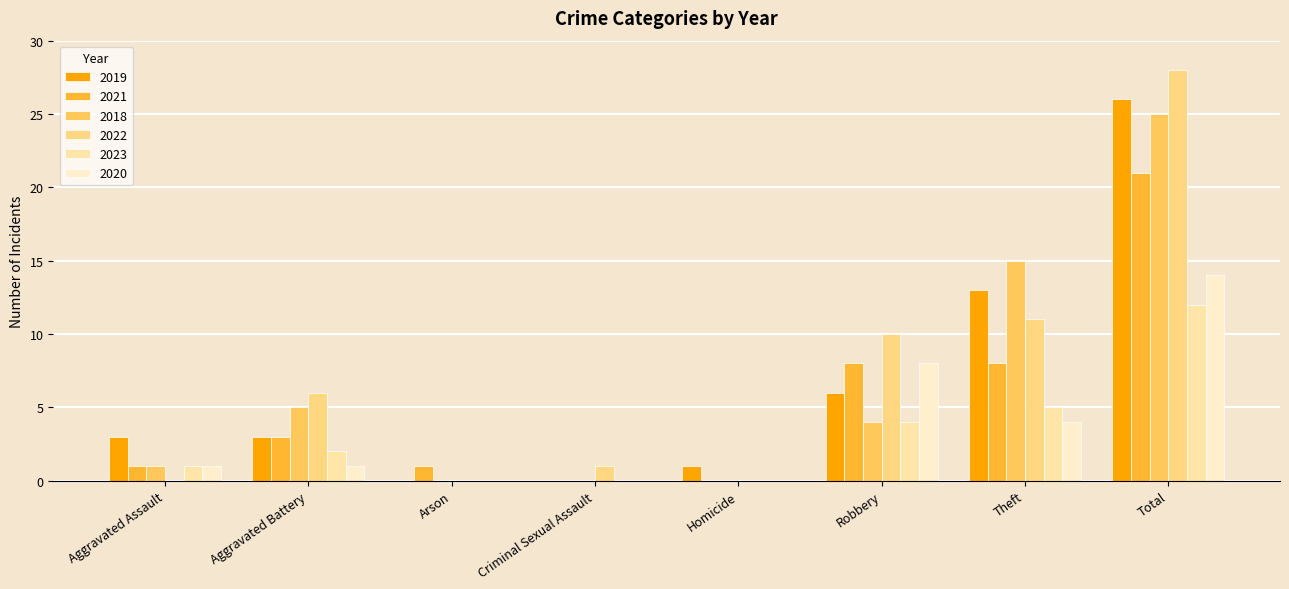

Count the number of categories in the chart.

8